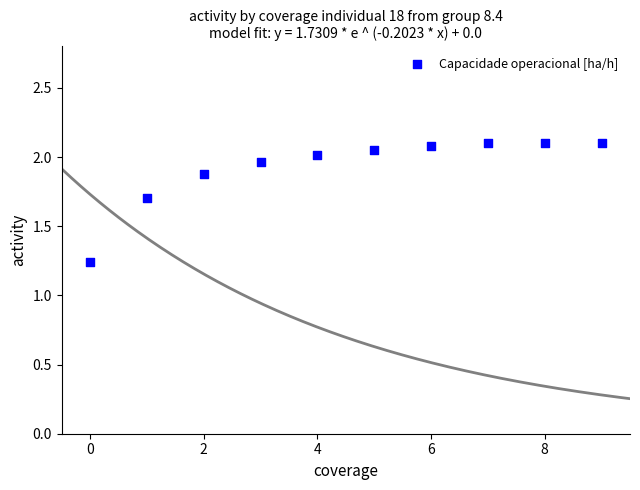

What is the average Y value?

1.9